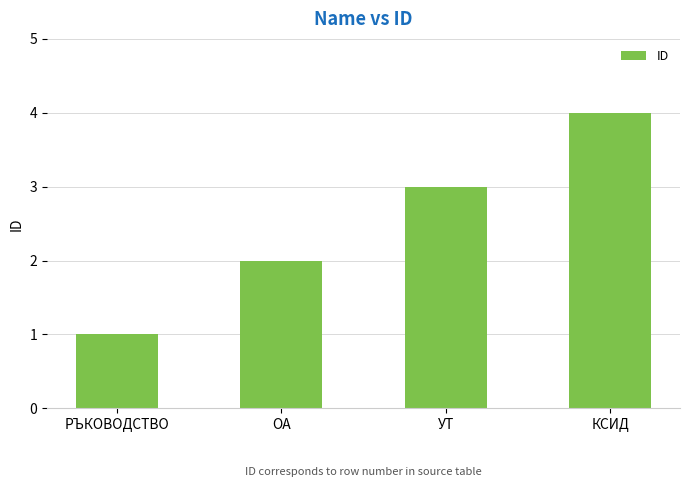

What is the difference between the second highest and second lowest values?

1